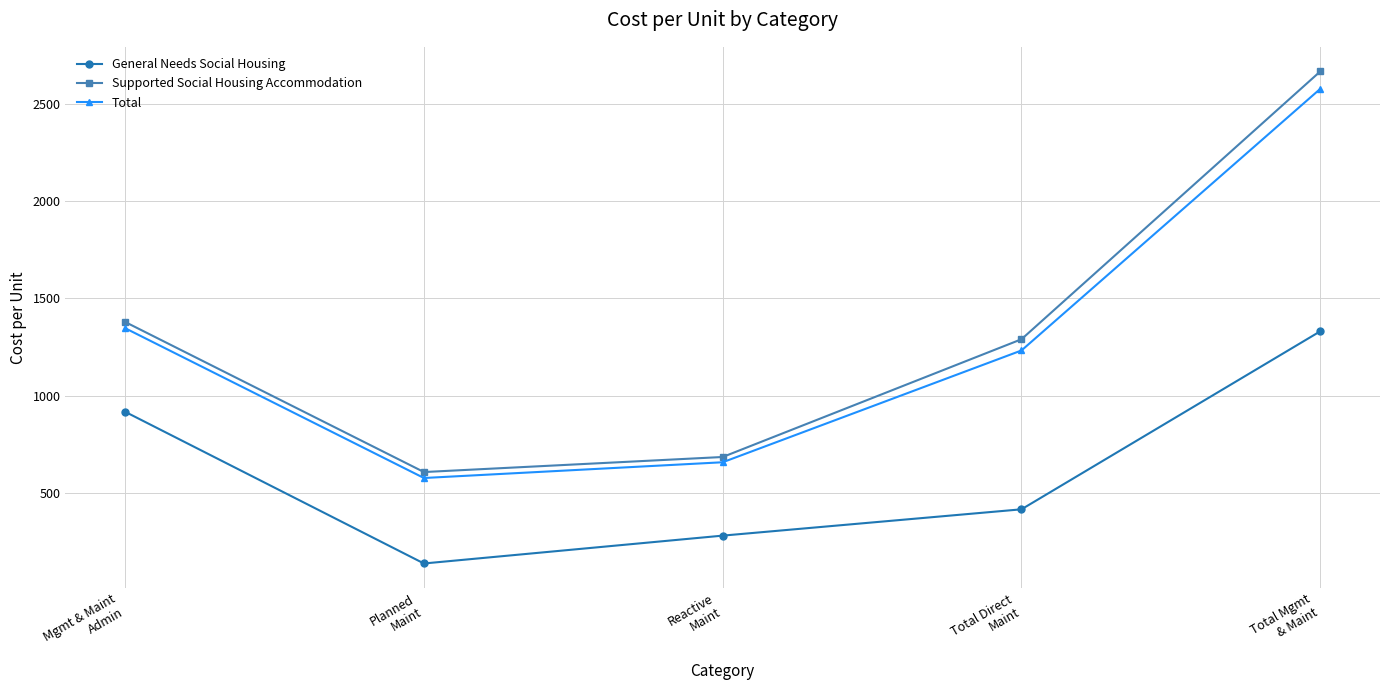

Reading right to left, what are all the values shown in this chart?

General Needs Social Housing: 1330.7	414.3	278.9	135.5	916.3
Supported Social Housing Accommodation: 2668.5	1289.8	683.7	606.2	1378.7
Total: 2578.8	1232.1	656.6	575.5	1346.7